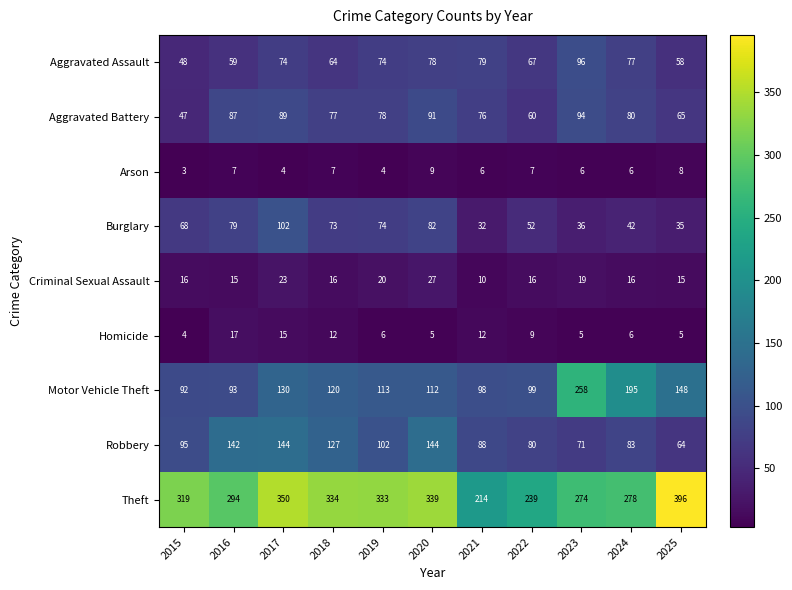

What is the total value across all series at 2015?

692